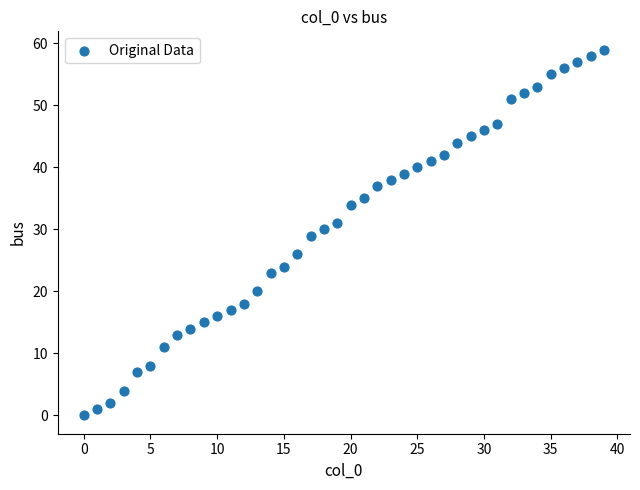

What is the range of Y values (max minus min)?

59